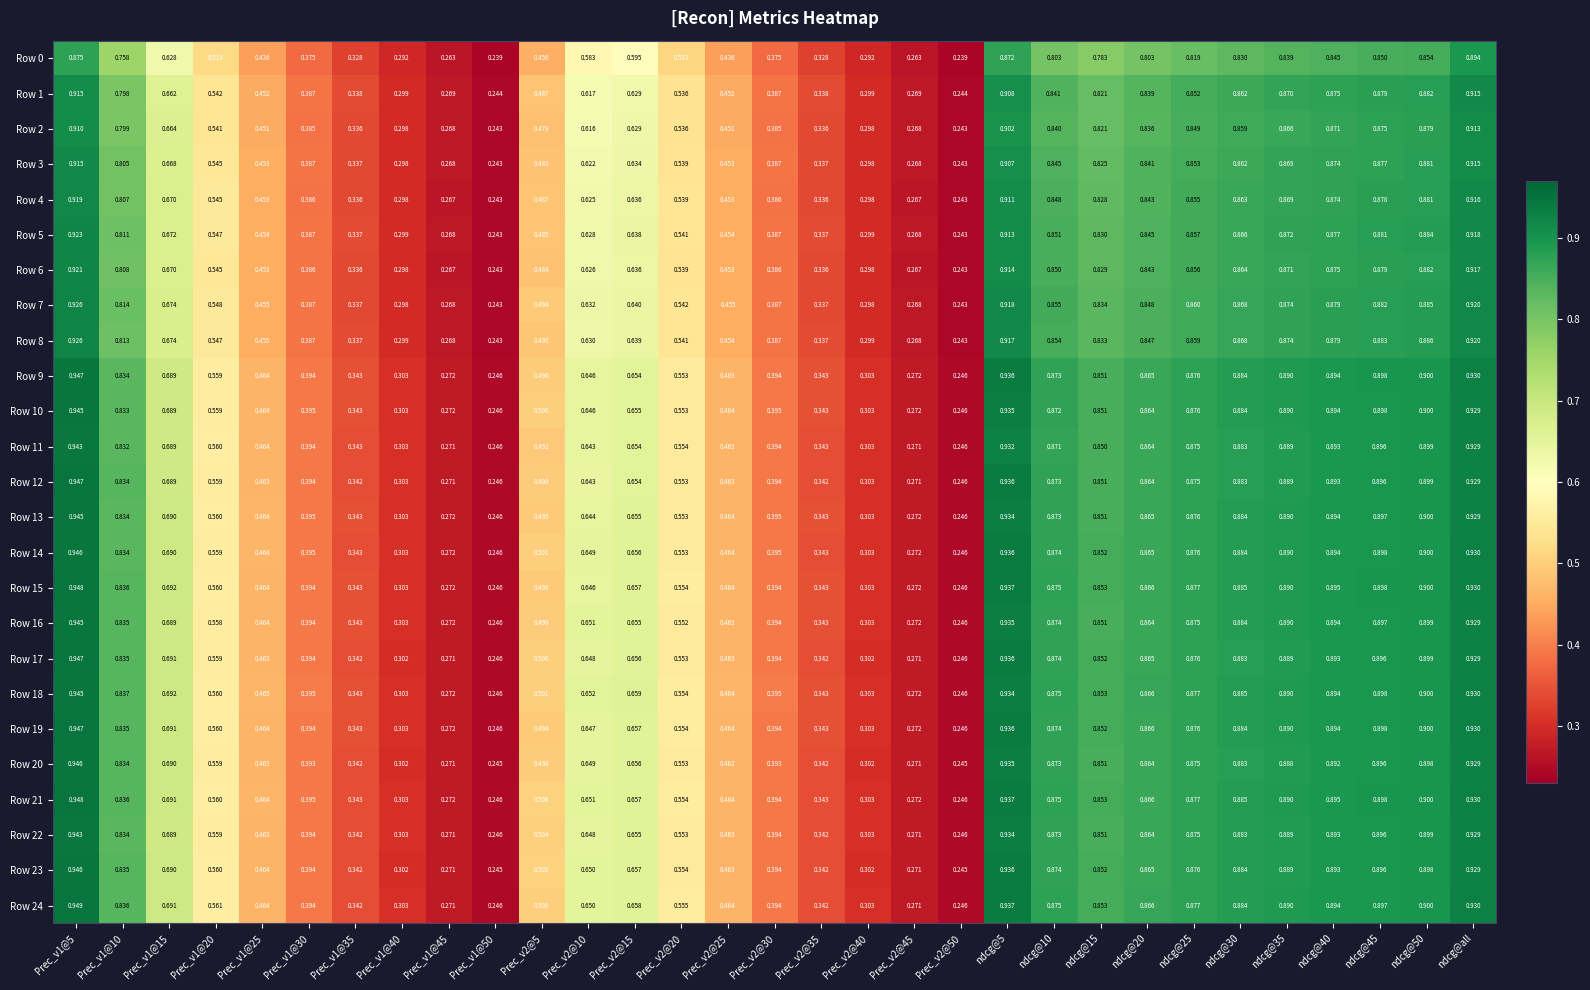

Which category has the highest value in the Row 2 series?

ndcg@all